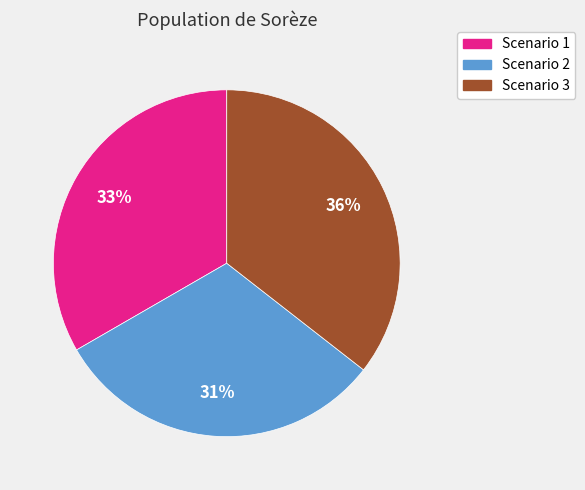

Which category has the biggest portion of the pie?

Scenario 3